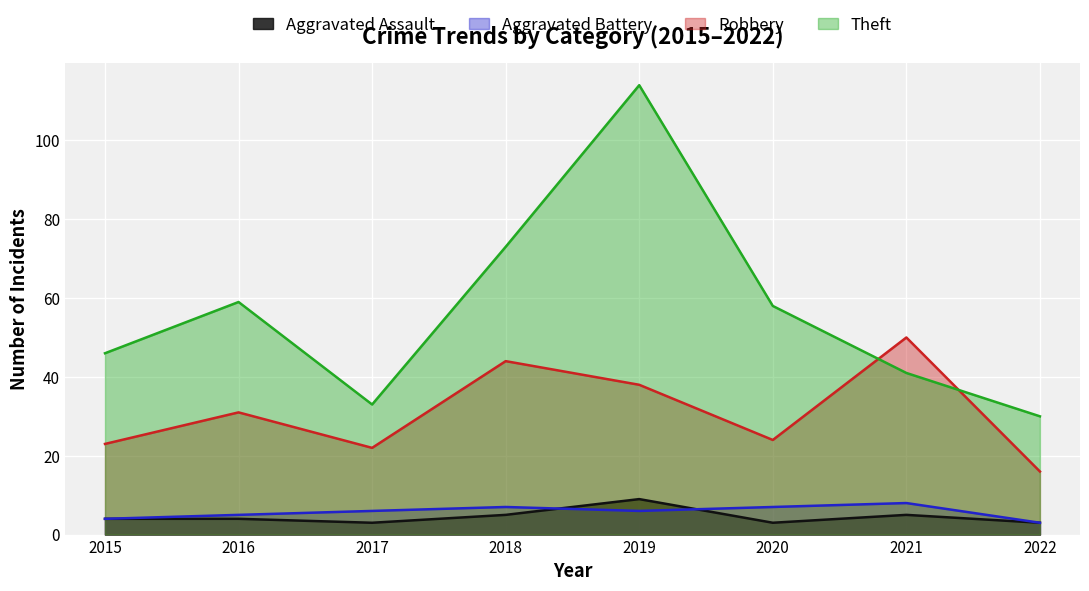

Where is the first local minimum for Robbery?

2017